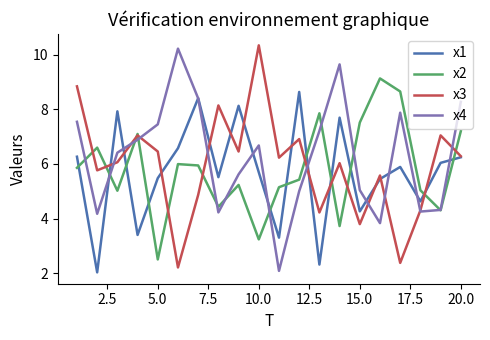

True or false: x2 and x1 cross at least once.

True